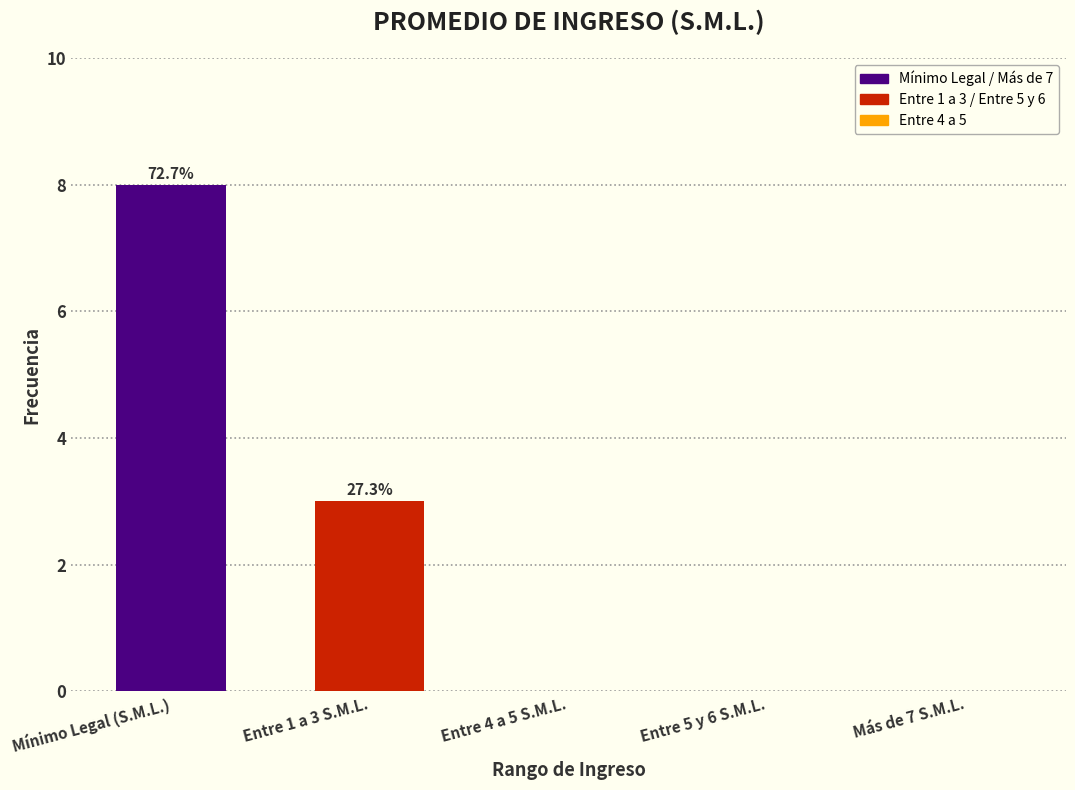

Which has a higher value, Entre 5 y 6 S.M.L. or Entre 1 a 3 S.M.L.?

Entre 1 a 3 S.M.L.